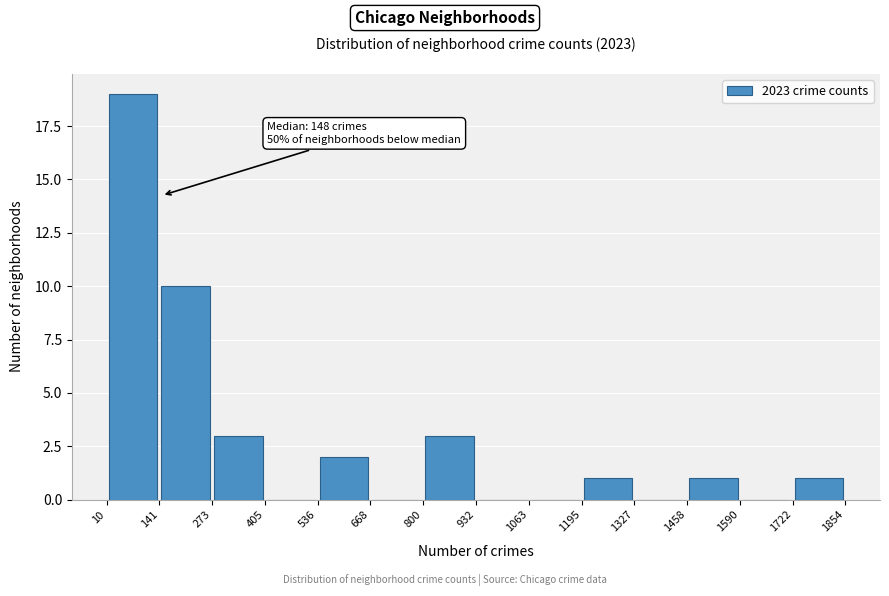

Which range on the x-axis has the tallest bar?

10 to 141